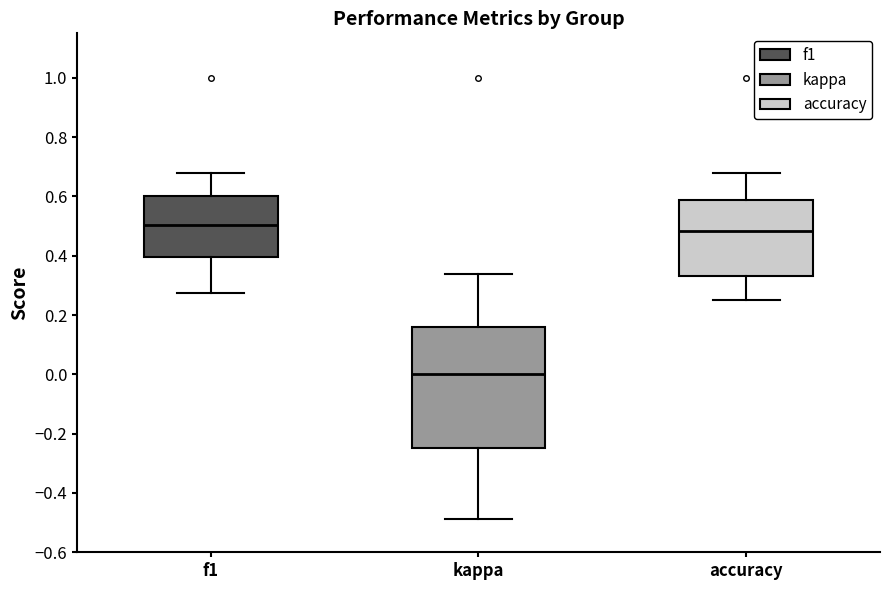

Where does the median line of the box for f1 sit on the y-axis? The values are not printed on the chart, so give them approximately, as read against the axis.

0.50